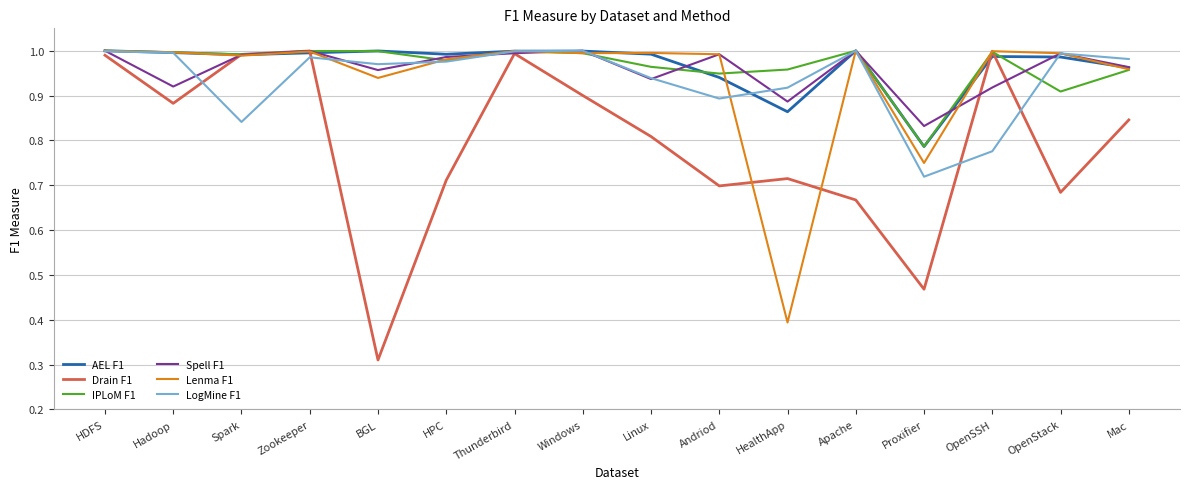

Which category has the lowest value in the IPLoM F1 series?

Proxifier